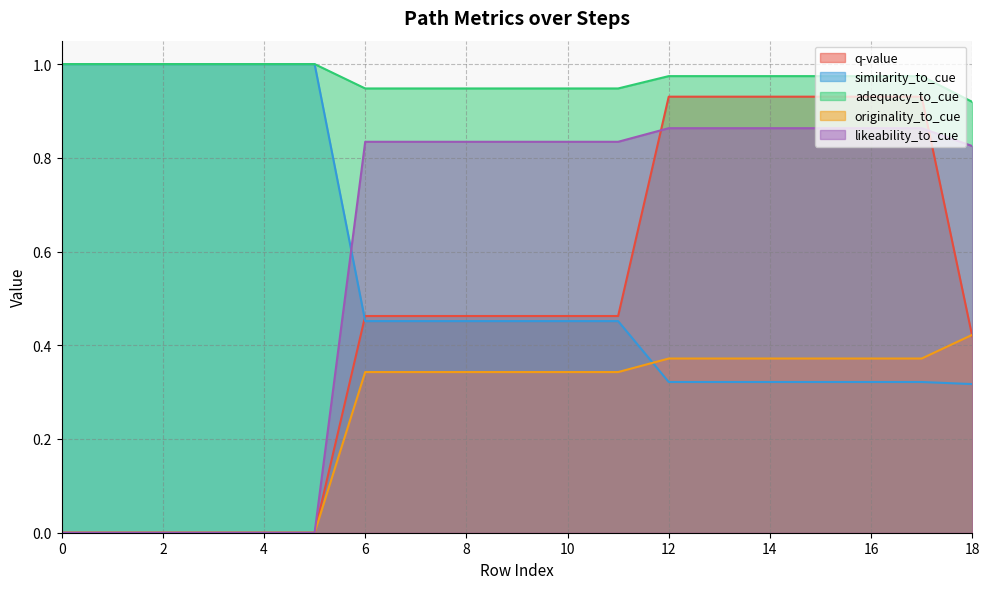

How many lines are shown in the chart?

5